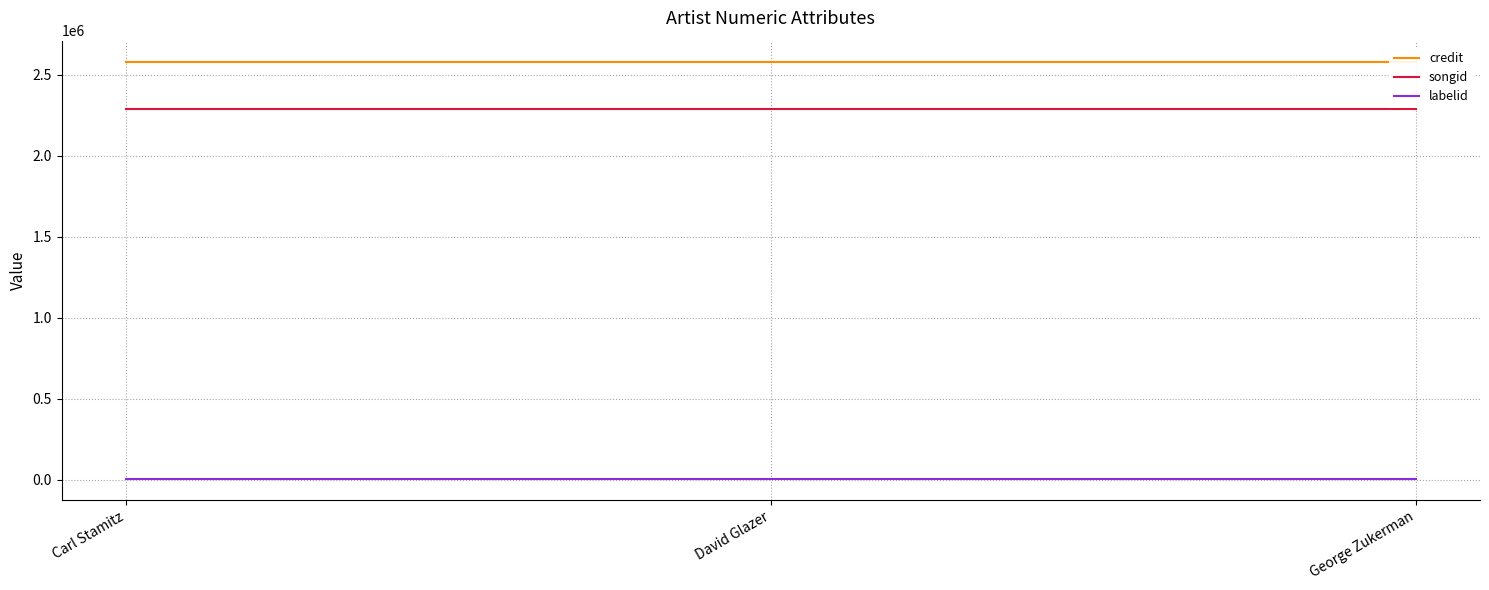

What is the difference between the highest and lowest values at Carl Stamitz?

2576569